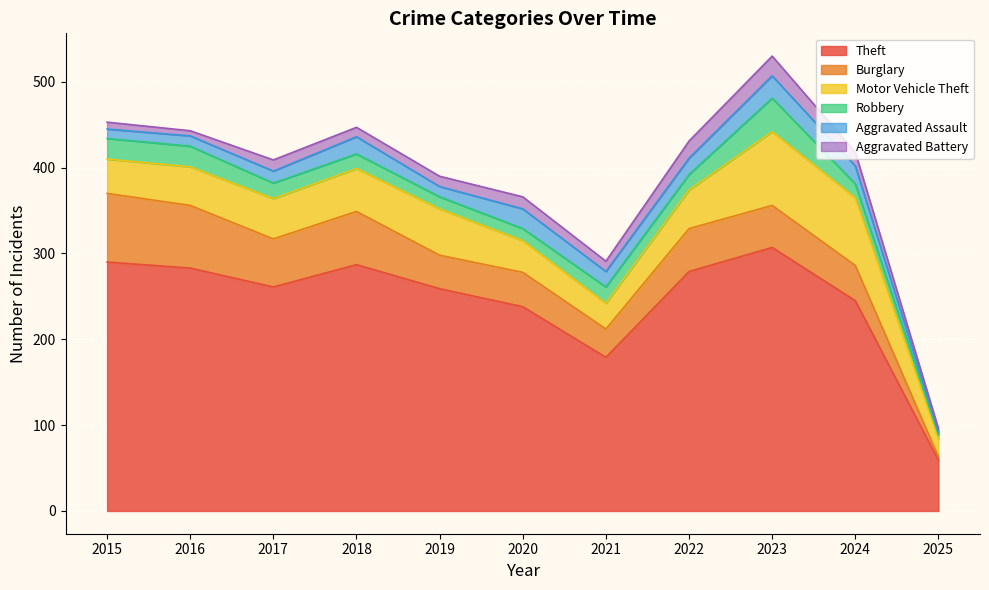

How many lines are shown in the chart?

6